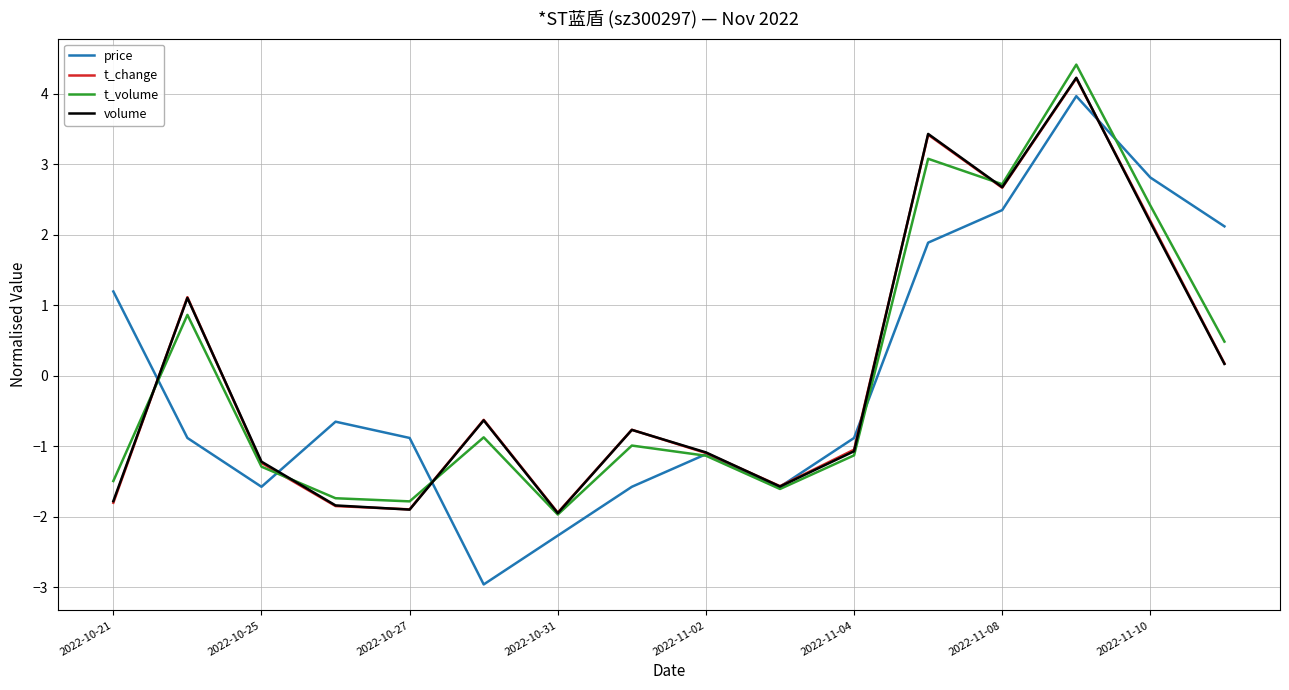

In price, how many points are lower than both neighbors (excluding endpoints)?

3